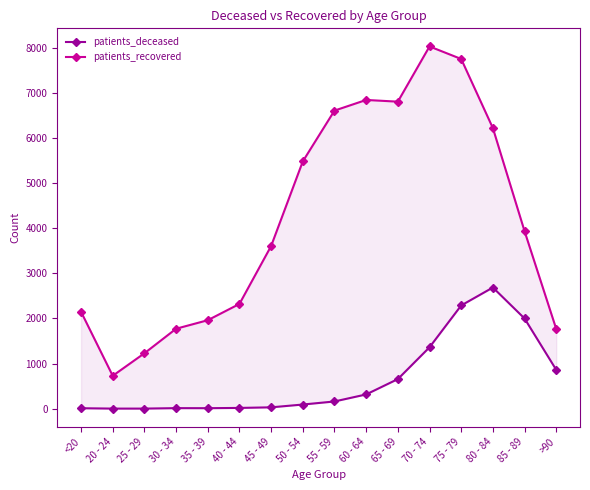

At how many categories does at least one series exceed 537?

16